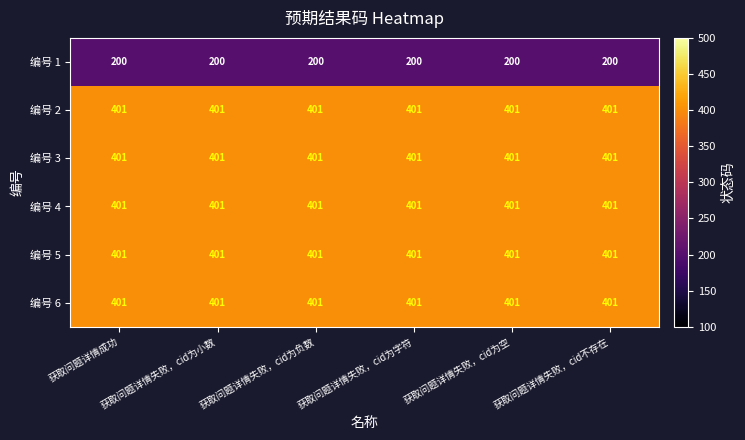

How many series are shown in this chart?

6